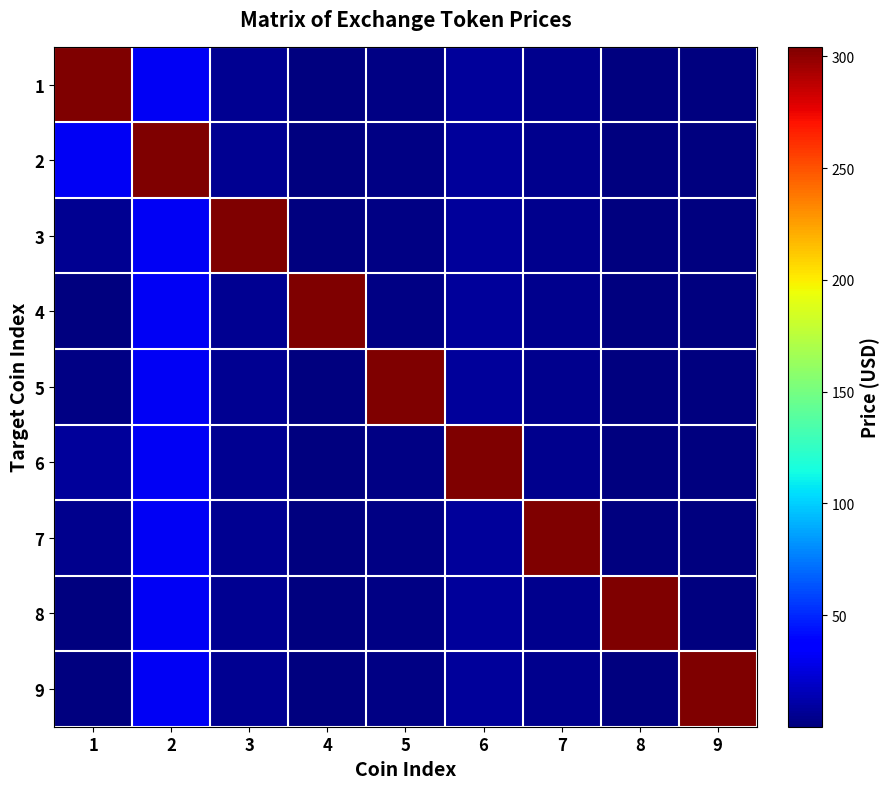

What is the spread (max minus min) of values at 9?

304.0